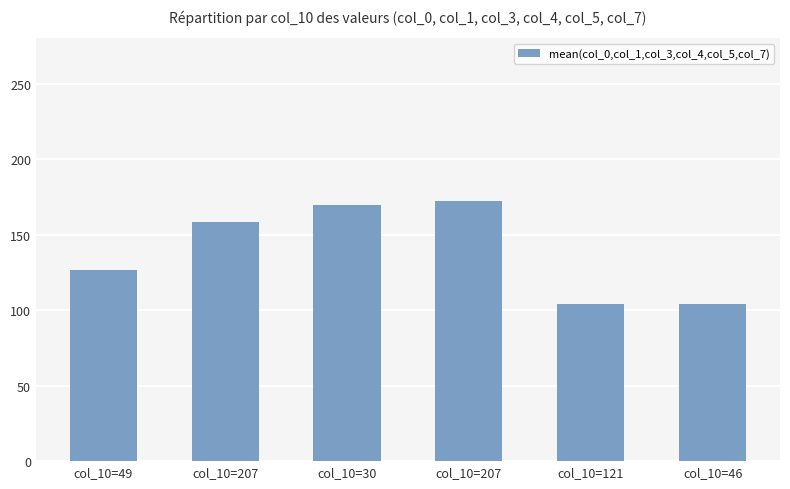

Which category has the highest value across all series?

col_10=207